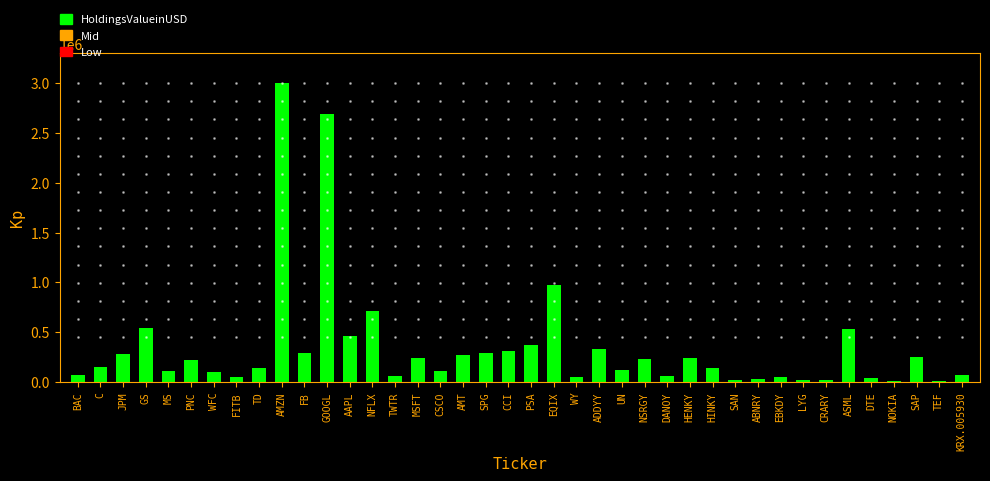

The value at GOOGL is 2691922.5. True or false?

True